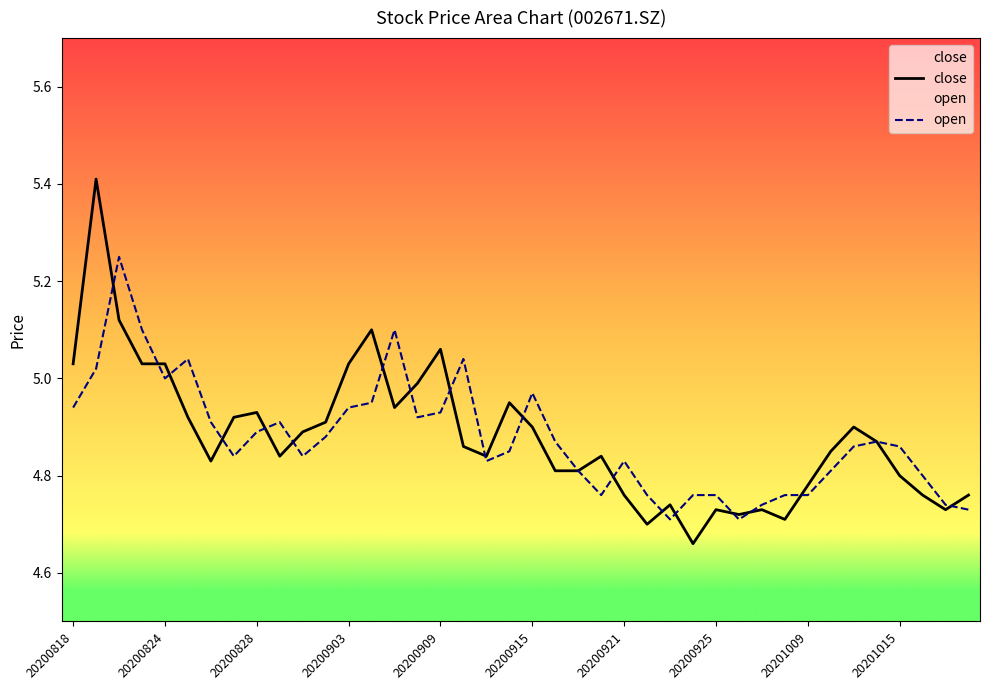

What is the highest value of the close series?

5.4